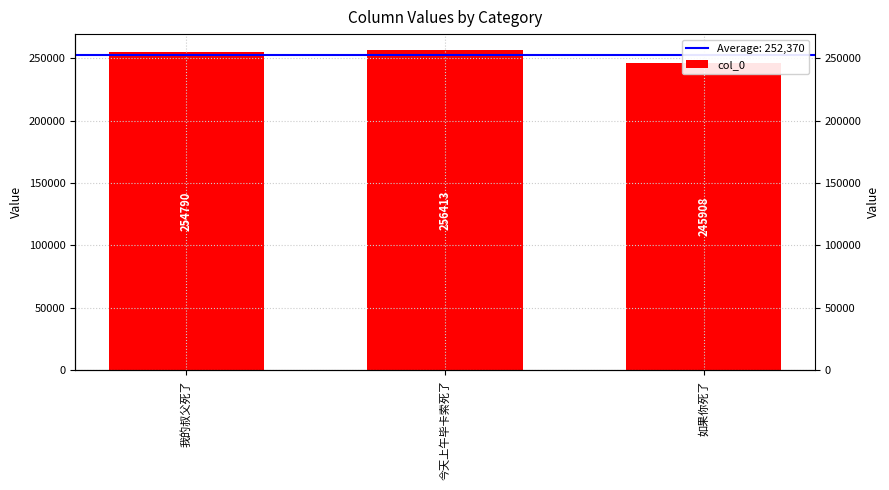

The value at 我的叔父死了 is 85945. True or false?

False